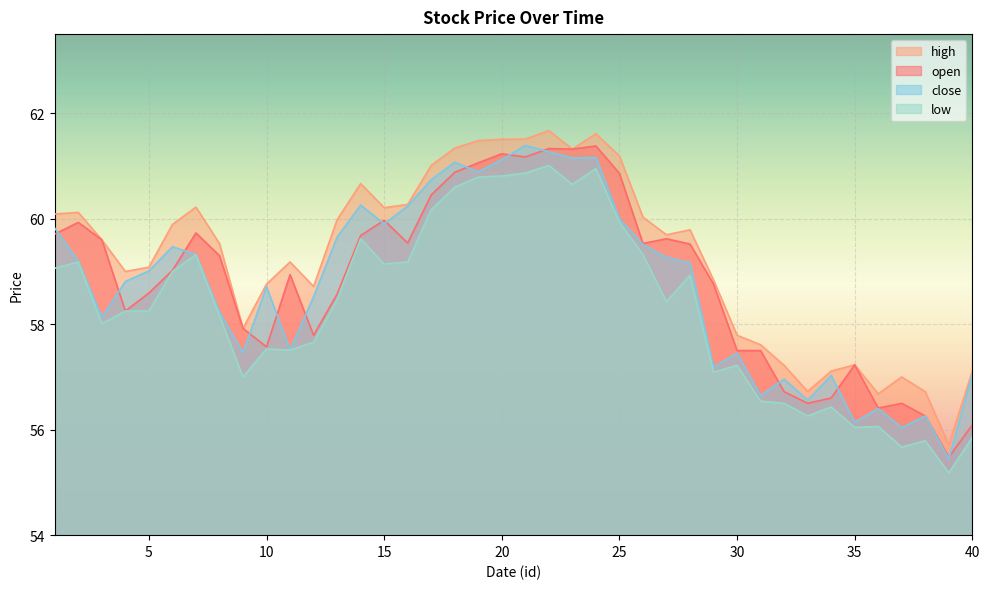

What is the spread (max minus min) of values at 5?

0.8